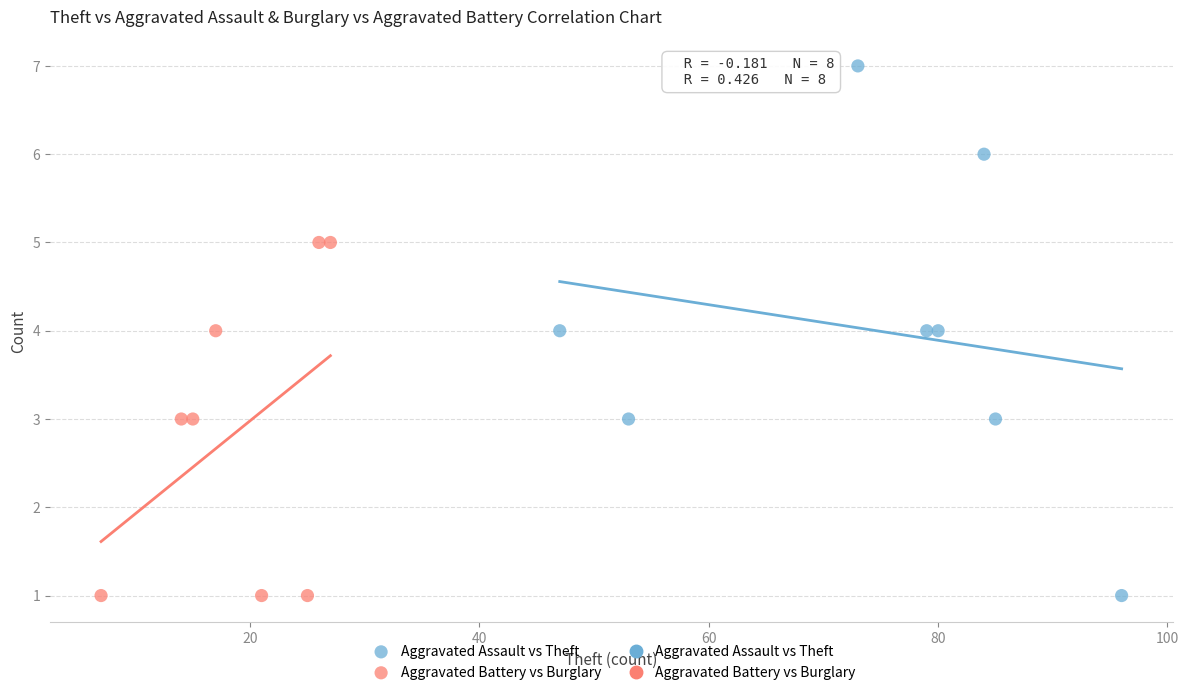

Which series reaches the maximum Y coordinate?

Aggravated Assault vs Theft